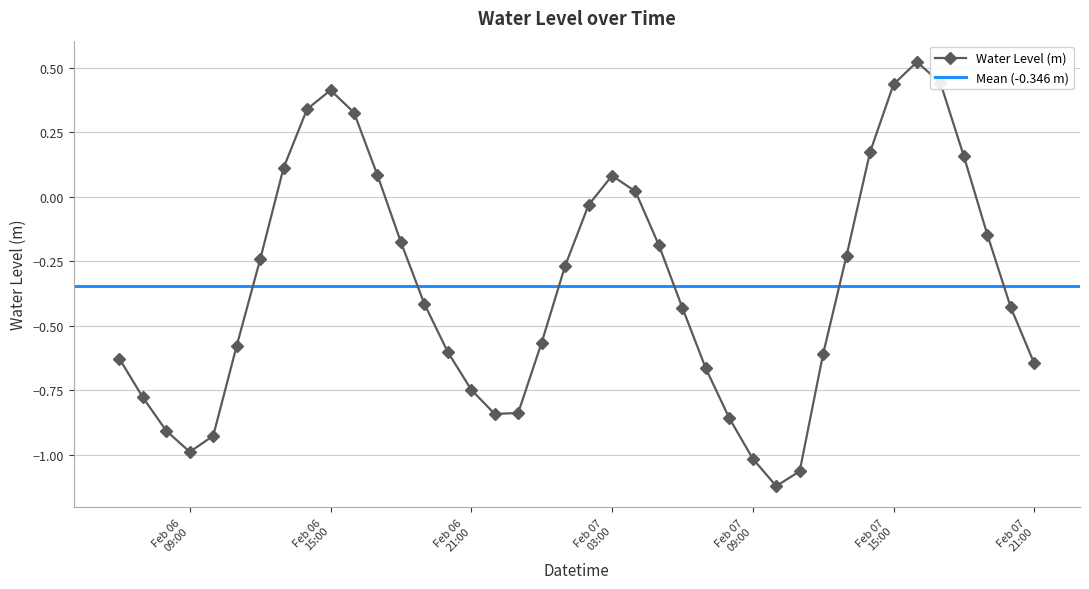

What is the label of the 9th point from the left?

2024-02-06 14:00:00